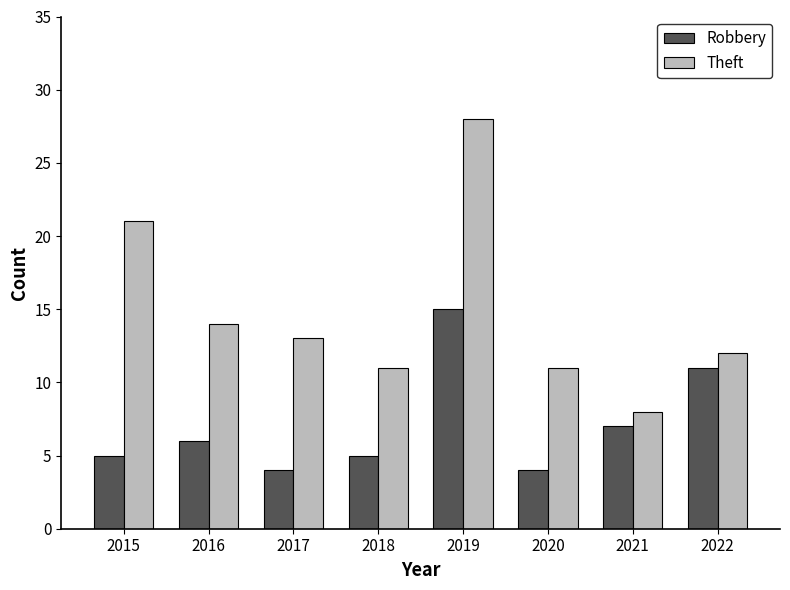

Where is Theft nearest to the value 18?

2015